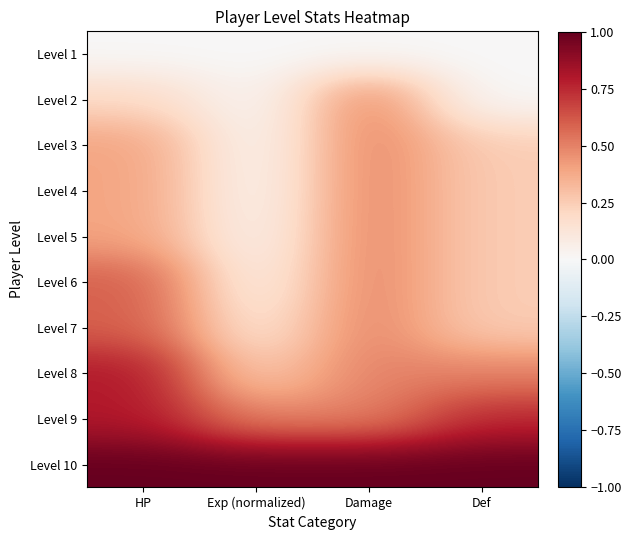

List the series in order of their peak value, lowest first.

Level 1, Level 2, Level 3, Level 4, Level 5, Level 6, Level 7, Level 8, Level 9, Level 10